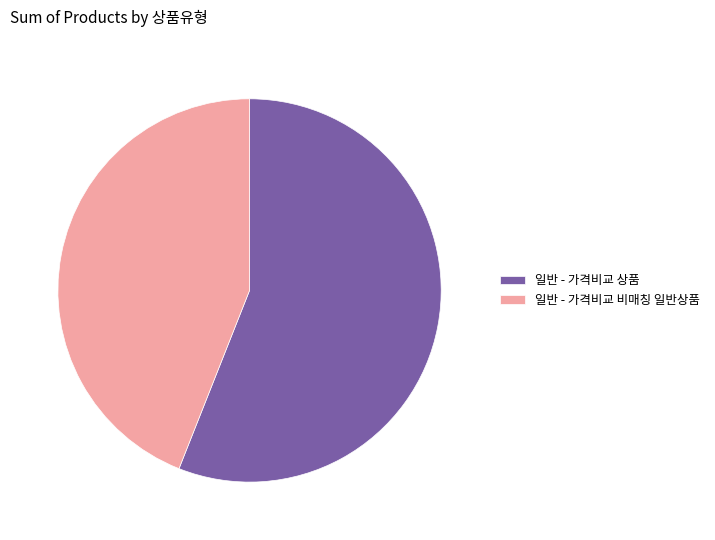

Is the sum of 일반 - 가격비교 상품 and 일반 - 가격비교 비매칭 일반상품 greater than half?

Yes